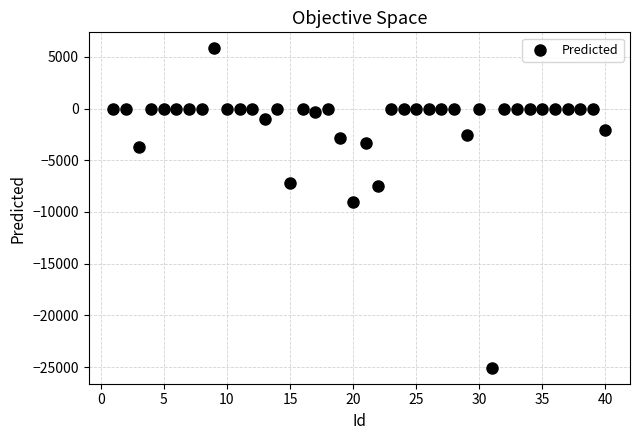

What is the range of Y values (max minus min)?

30905.6